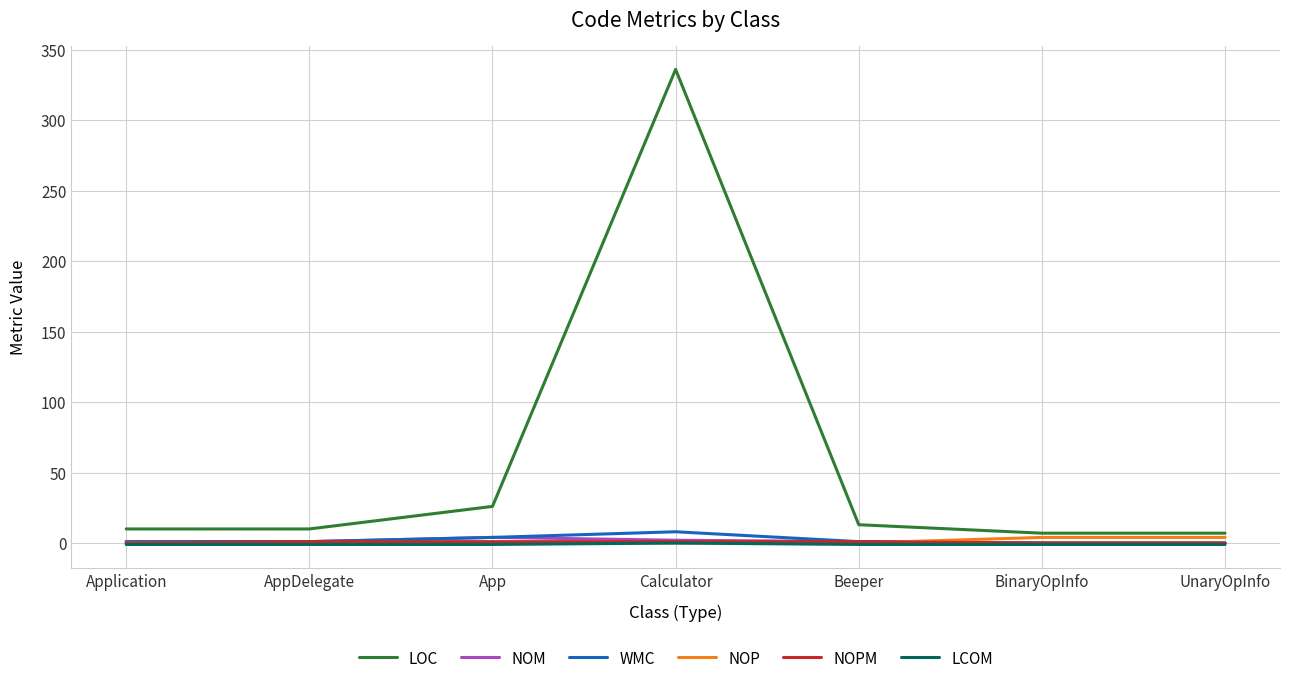

What value does the LCOM series have at Application?

-1